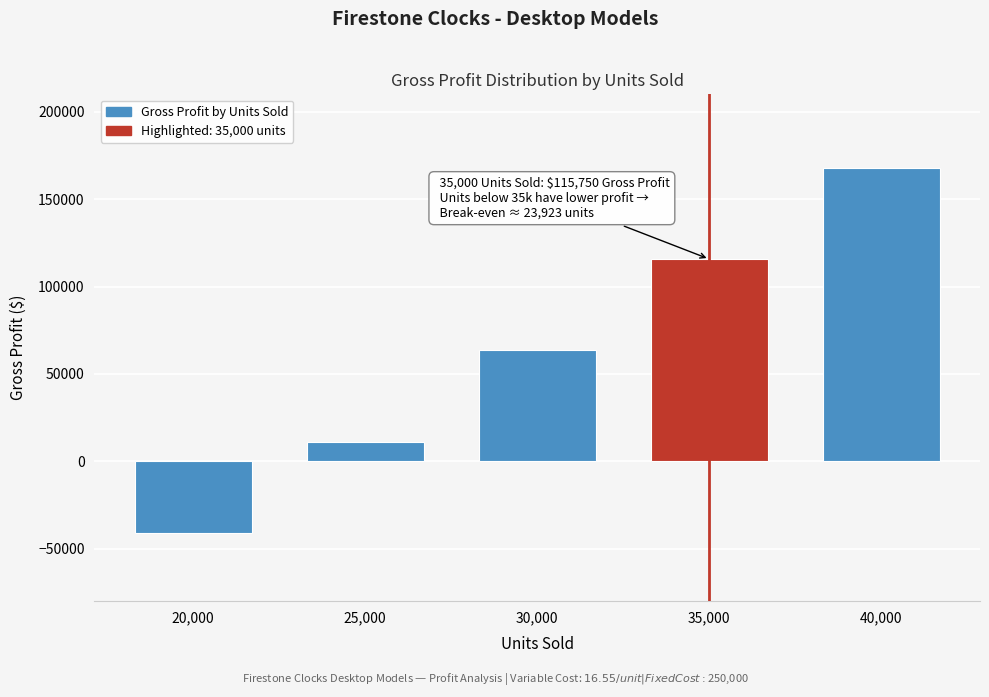

Reading right to left, list all the values displayed in this chart.

168000	115750	63500	11250	-41000